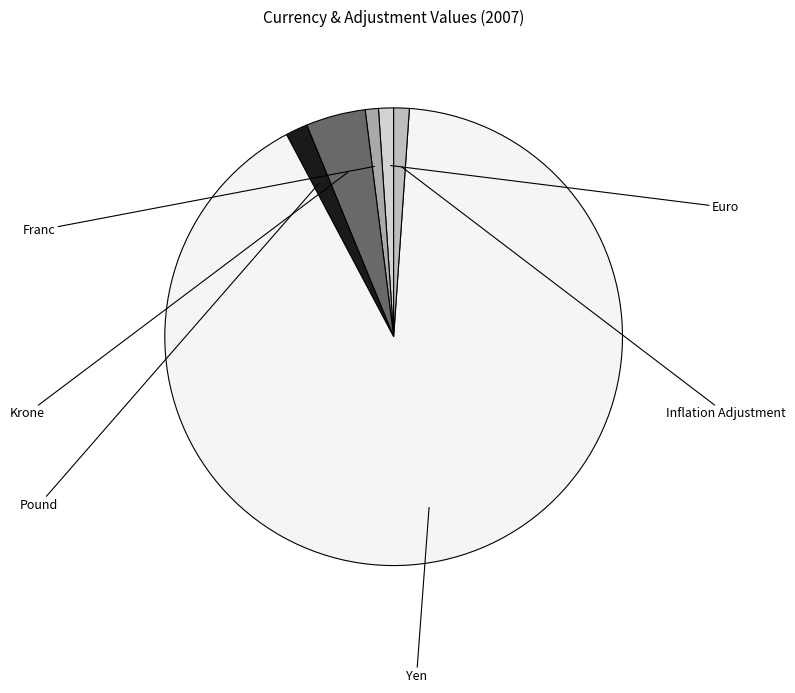

Count the number of slices in the pie.

6